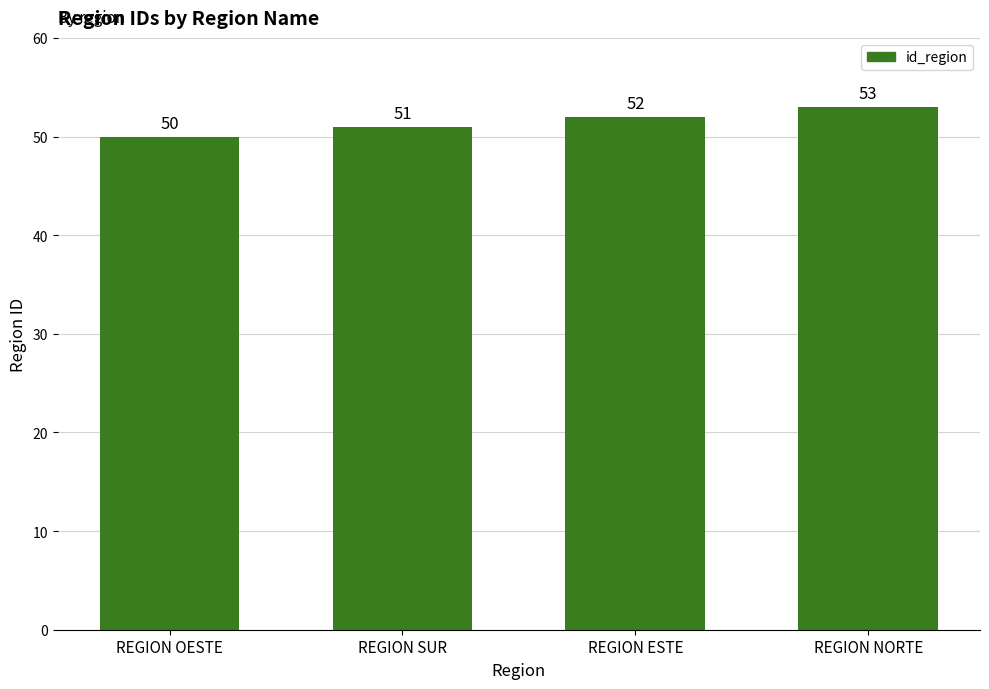

Approximately how many times larger is the value at REGION SUR compared to REGION NORTE?

1.0